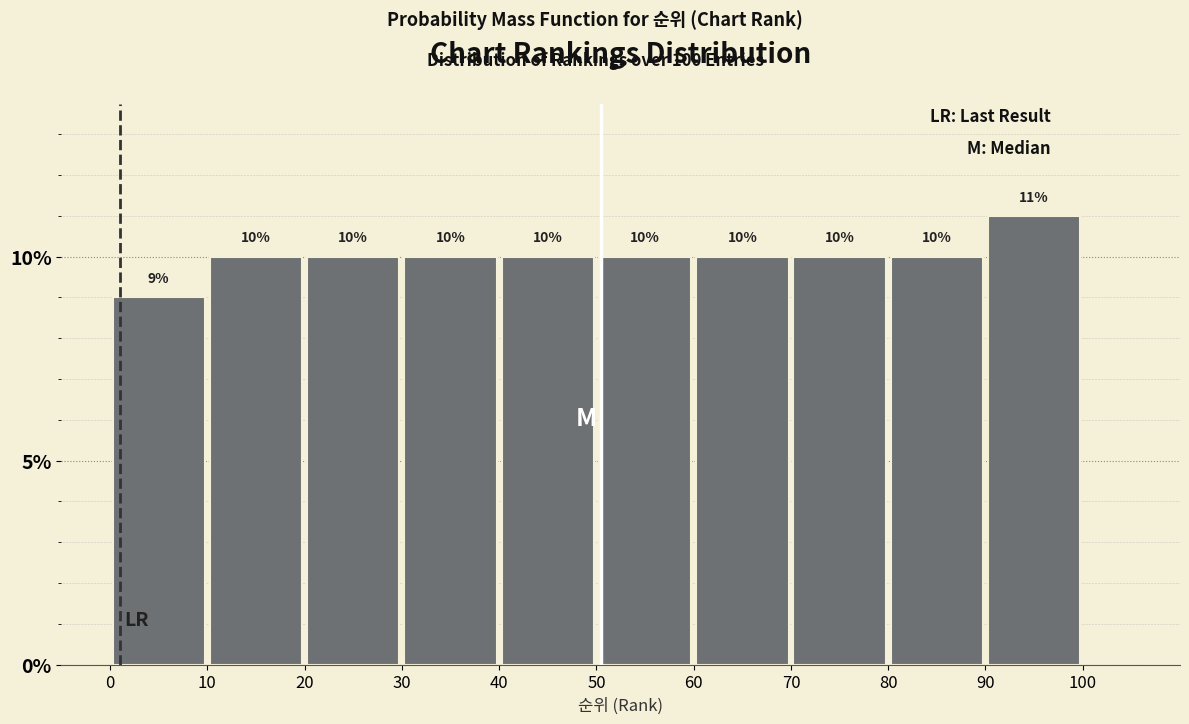

Reading left to right, list every bar in this chart as the range it spans on the x-axis followed by its height.

0 to 10: 9
10 to 20: 10
20 to 30: 10
30 to 40: 10
40 to 50: 10
50 to 60: 10
60 to 70: 10
70 to 80: 10
80 to 90: 10
90 to 100: 11